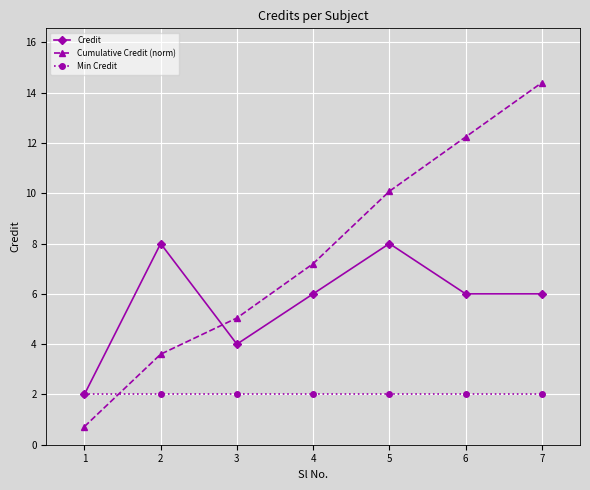

Between 1 and 7, which series saw the biggest shift?

Cumulative Credit (norm)